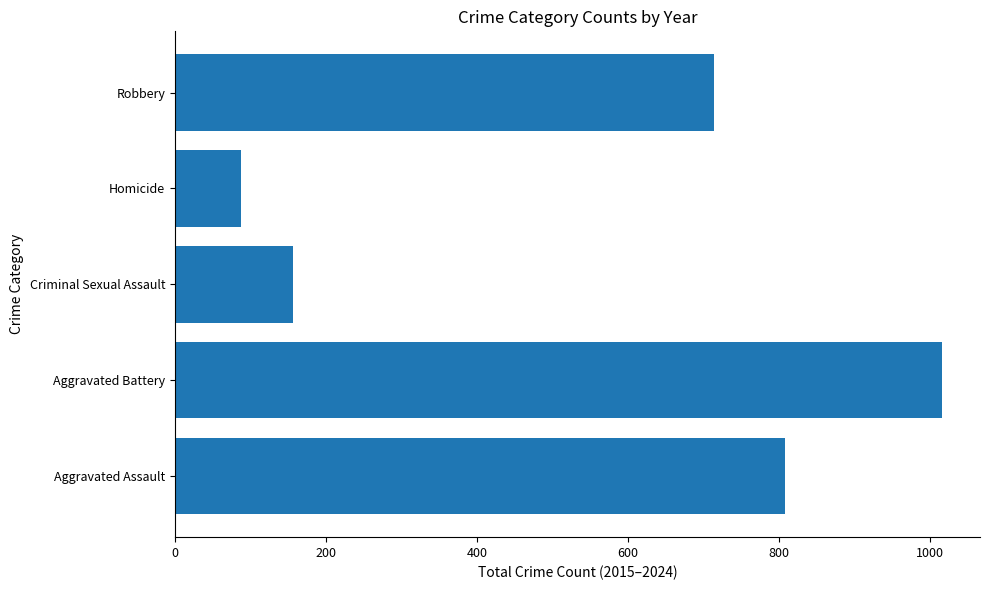

Read the value at Aggravated Assault, to the nearest 100.

800